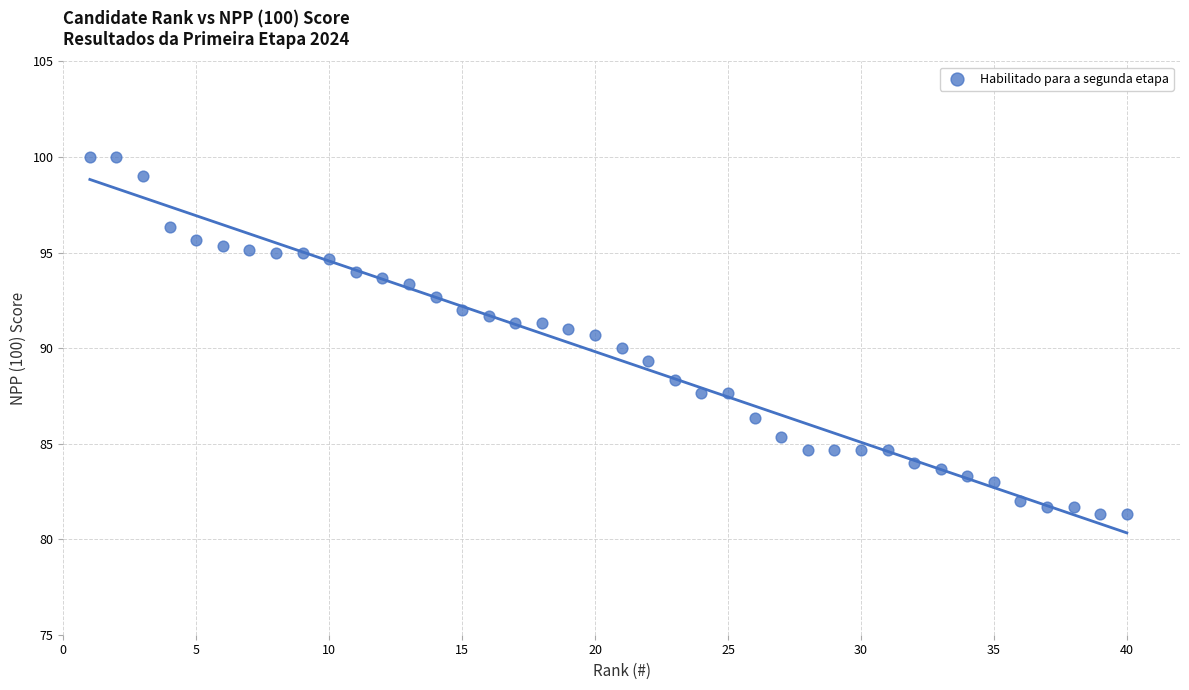

What is the range of X values (max minus min)?

39.0